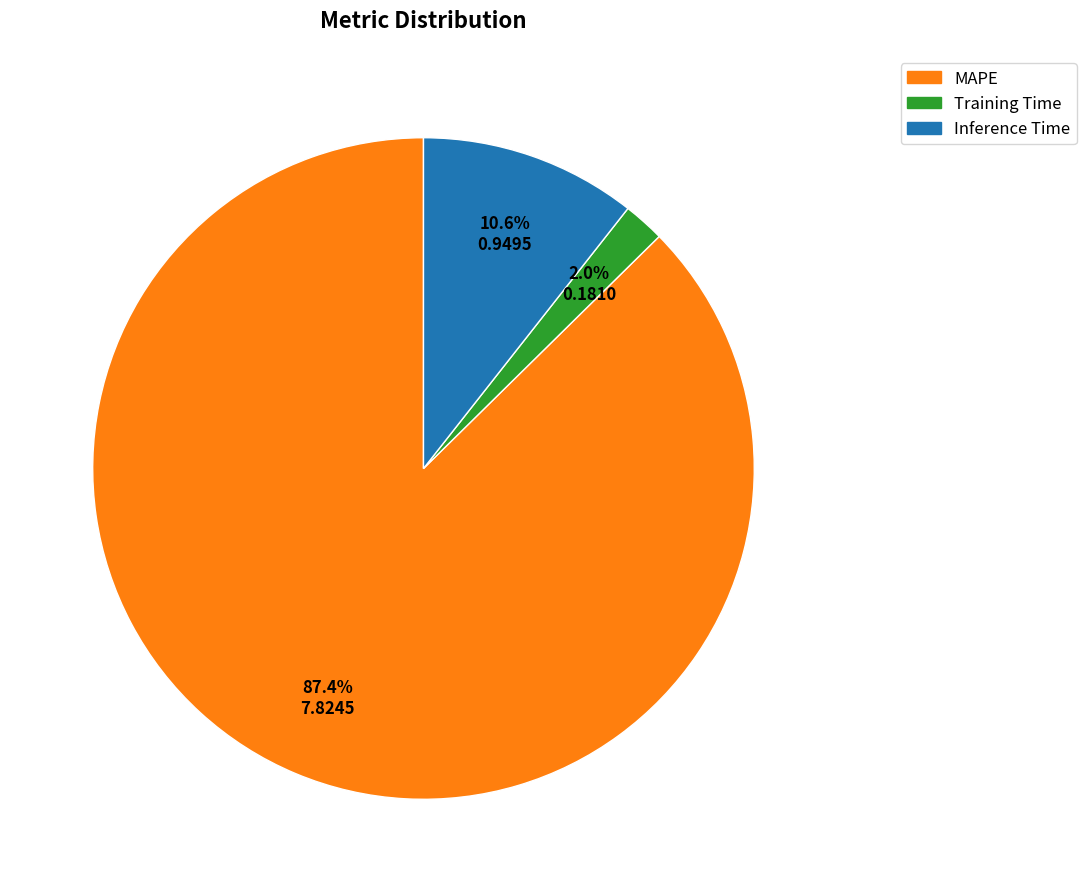

Is there a majority slice in this chart?

Yes